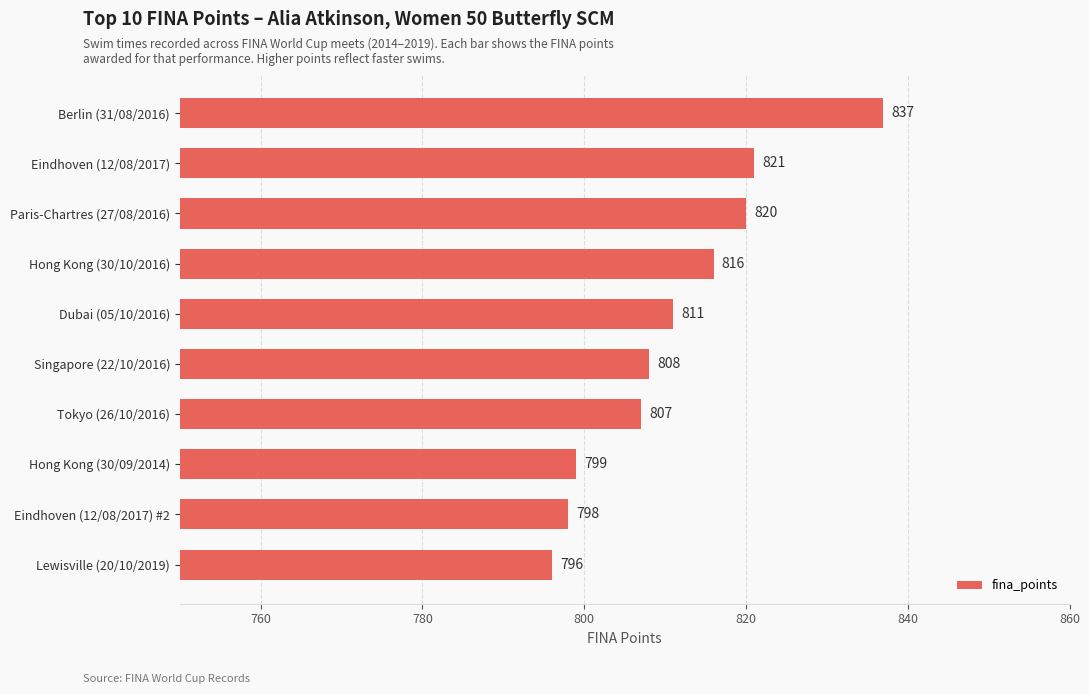

What is the approximate value at Paris-Chartres (27/08/2016)?

820